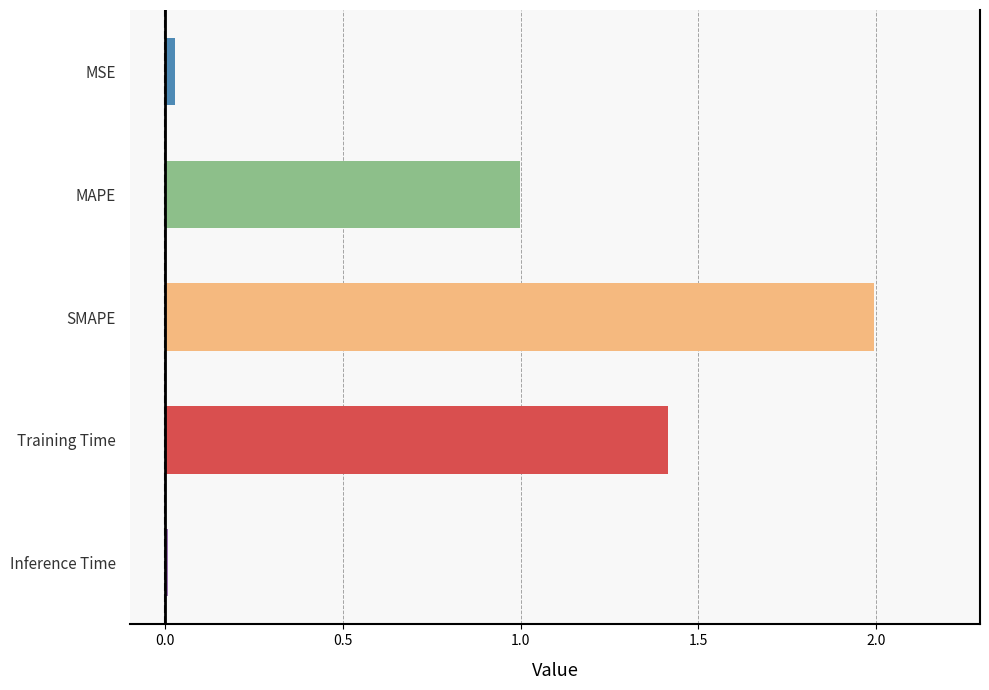

True or false: the data shows 0.7 at SMAPE.

False